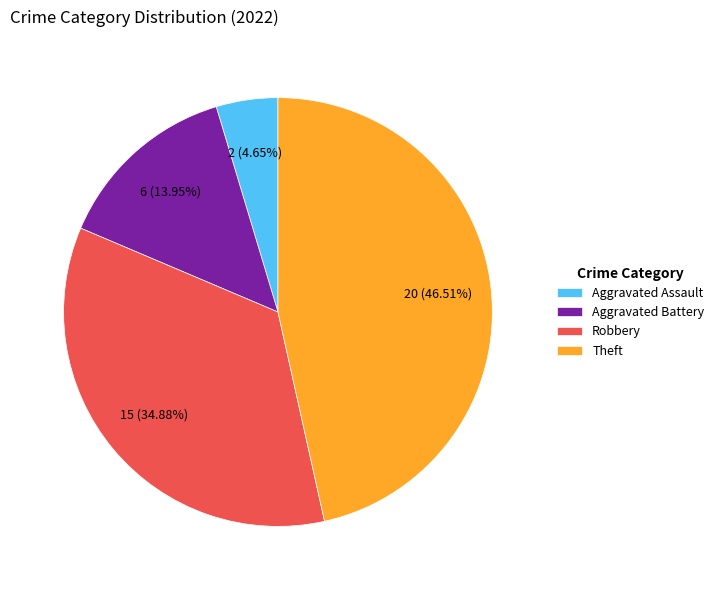

Is Theft the majority of the pie?

No